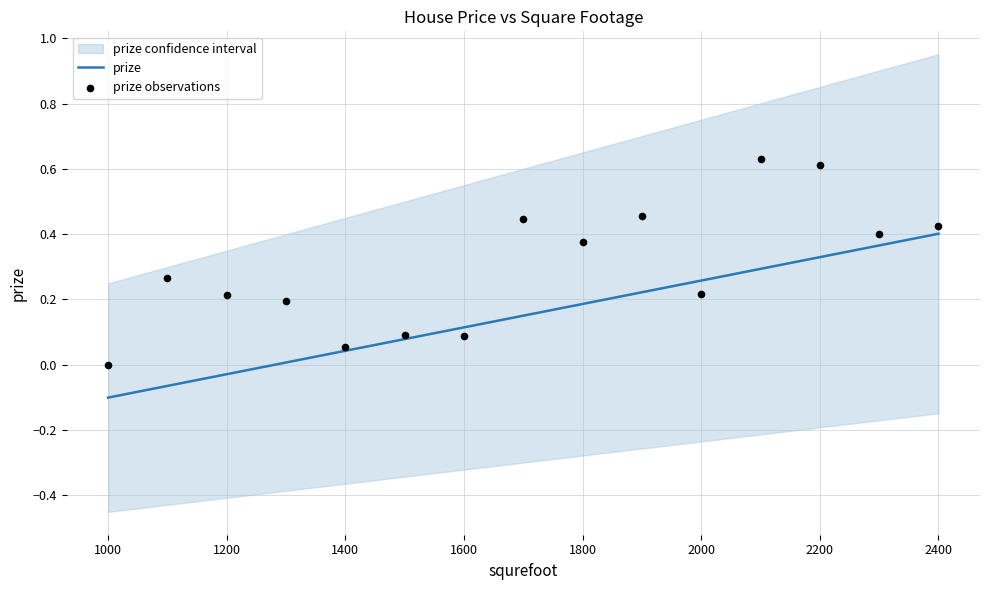

Which has a higher value, 1800 or 1250?

1800